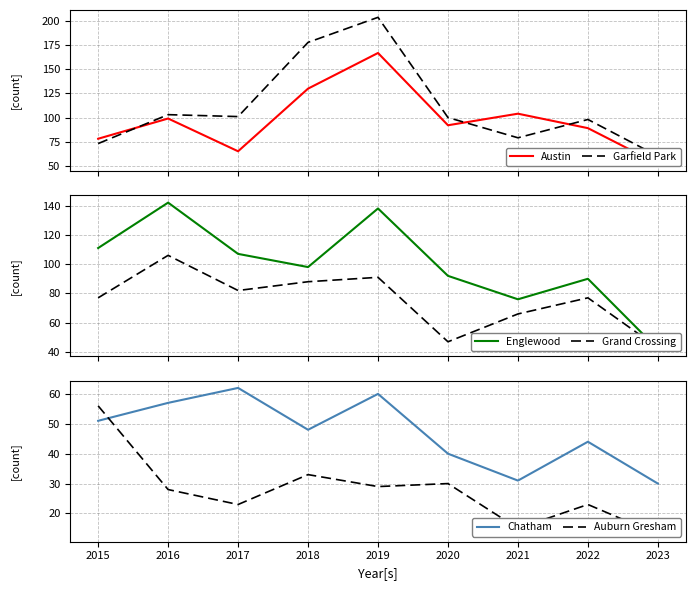

Reading left to right, what are all the values shown in this chart?

Austin: 2015=78	2016=99	2017=65	2018=130	2019=167	2020=92	2021=104	2022=89	2023=52
Garfield Park: 2015=73	2016=103	2017=101	2018=178	2019=204	2020=100	2021=79	2022=98	2023=60
Englewood: 2015=111	2016=142	2017=107	2018=98	2019=138	2020=92	2021=76	2022=90	2023=42
Grand Crossing: 2015=77	2016=106	2017=82	2018=88	2019=91	2020=47	2021=66	2022=77	2023=43
Chatham: 2015=51	2016=57	2017=62	2018=48	2019=60	2020=40	2021=31	2022=44	2023=30
Auburn Gresham: 2015=56	2016=28	2017=23	2018=33	2019=29	2020=30	2021=15	2022=23	2023=13